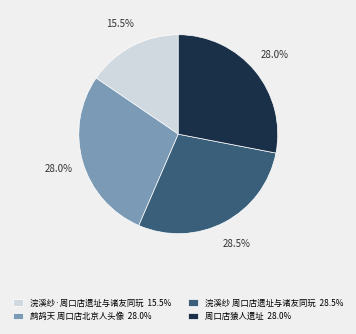

Does 周口店猿人遗址 represent more than half of the total?

No